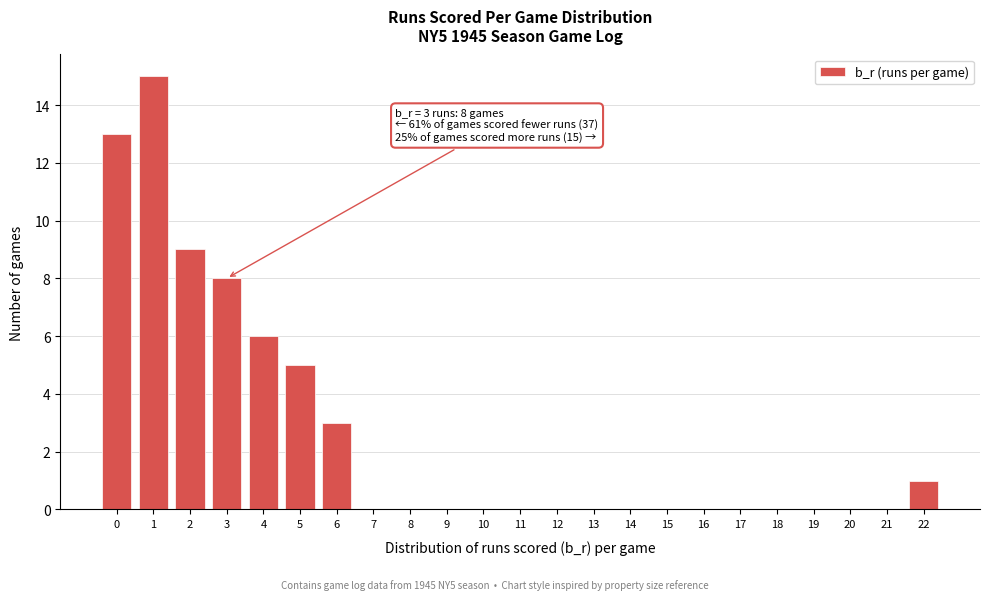

Reading right to left, list all the values displayed in this chart.

22=1	21=0	20=0	19=0	18=0	17=0	16=0	15=0	14=0	13=0	12=0	11=0	10=0	9=0	8=0	7=0	6=3	5=5	4=6	3=8	2=9	1=15	0=13